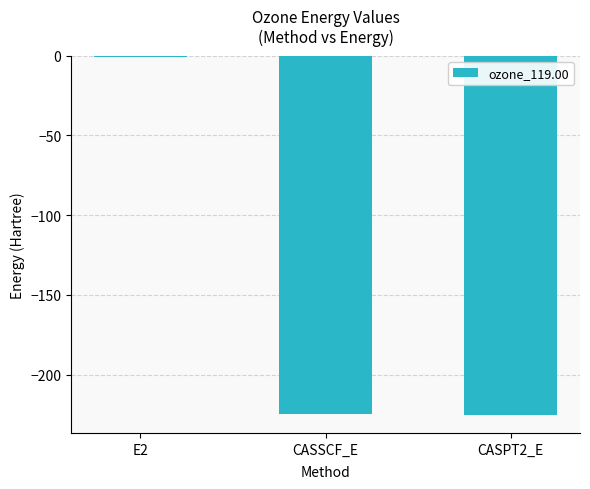

What is the sum of all values?

-450.6